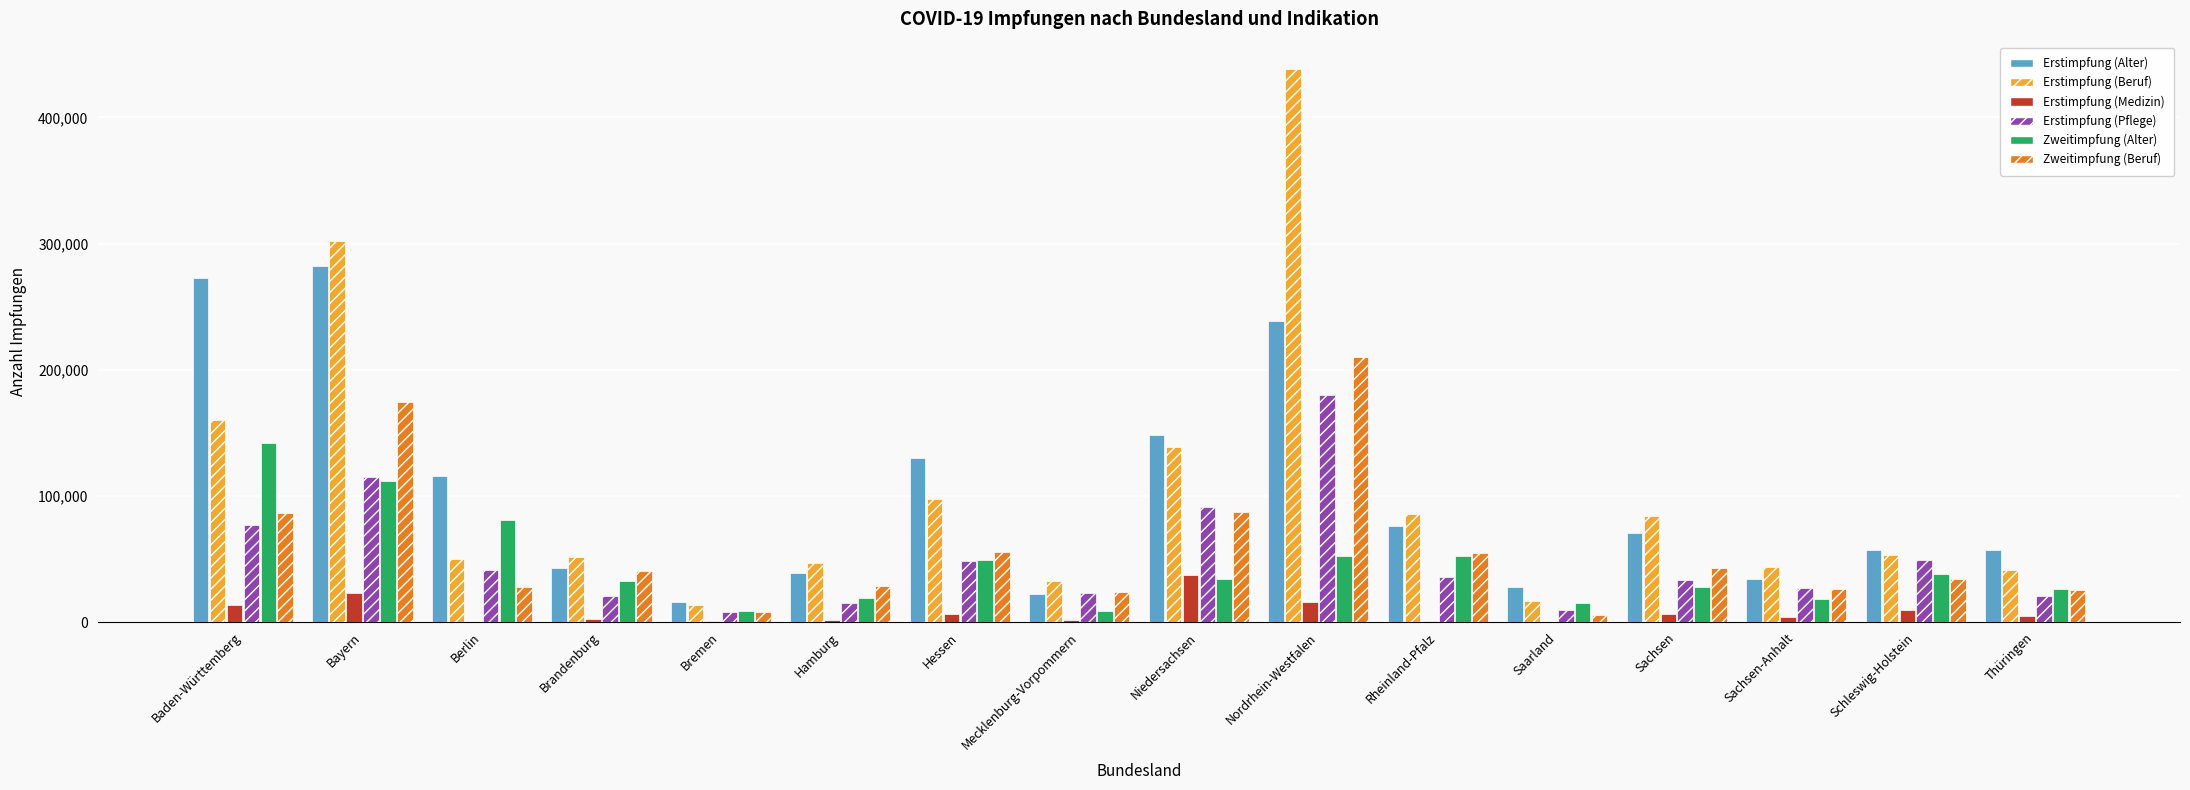

Between Bayern and Thüringen, which series saw the biggest shift?

Erstimpfung (Beruf)